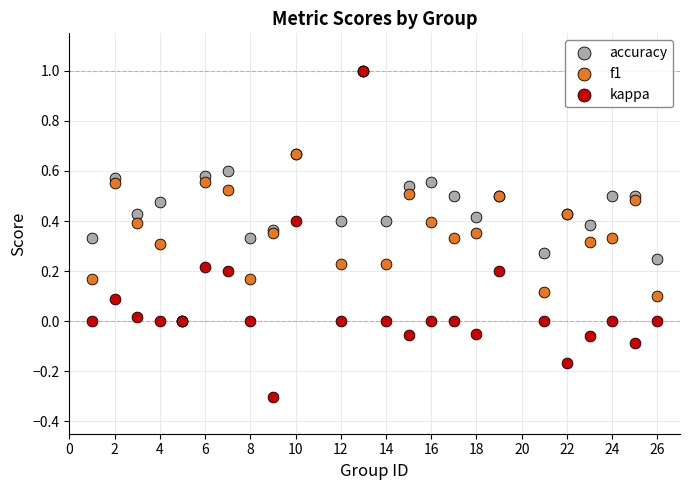

Which series has the largest Y range (max minus min)?

kappa